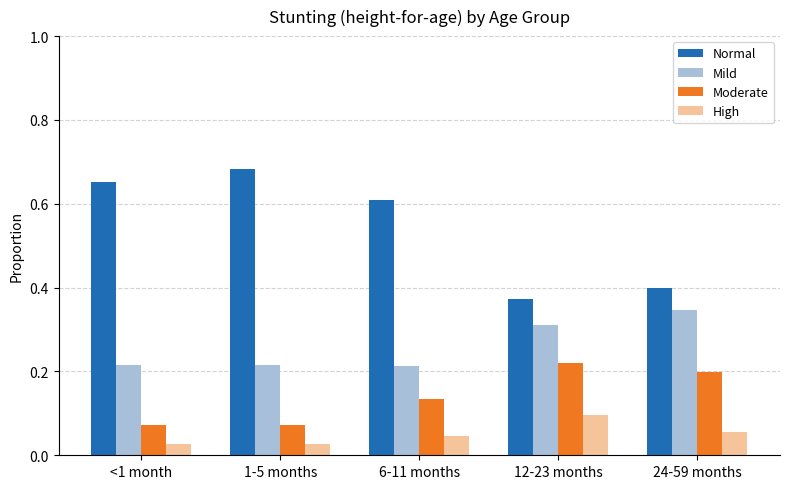

Which series has the largest range (max minus min)?

Normal